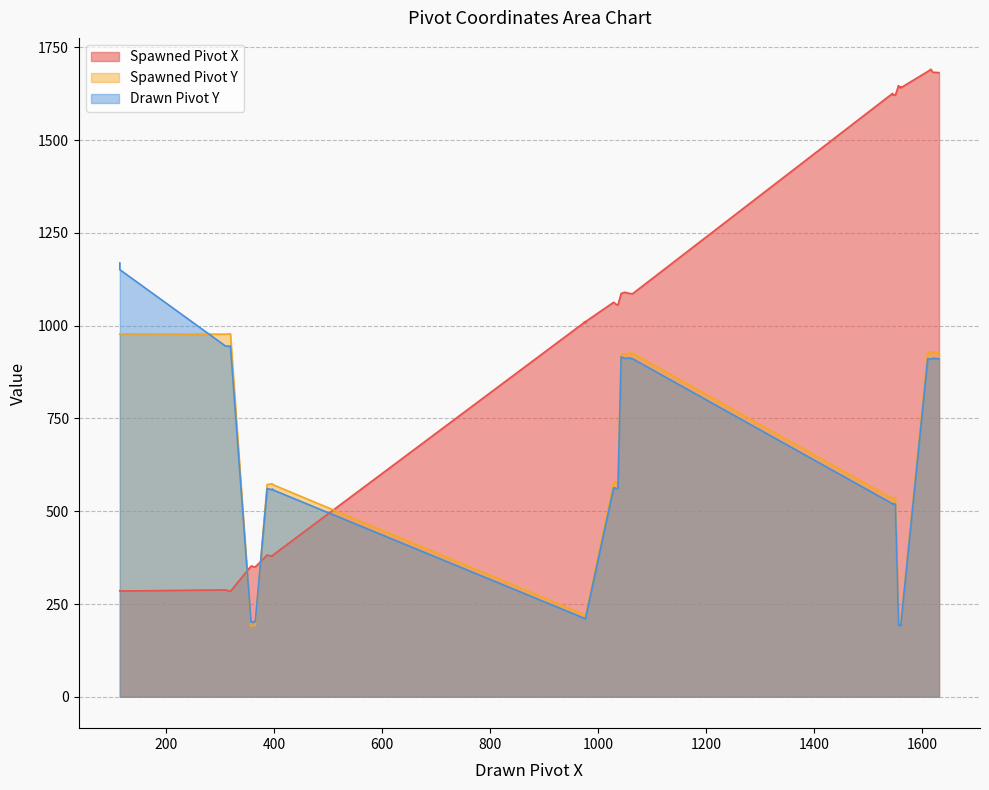

True or false: Drawn Pivot Y has a value of 492 at 1043.

False